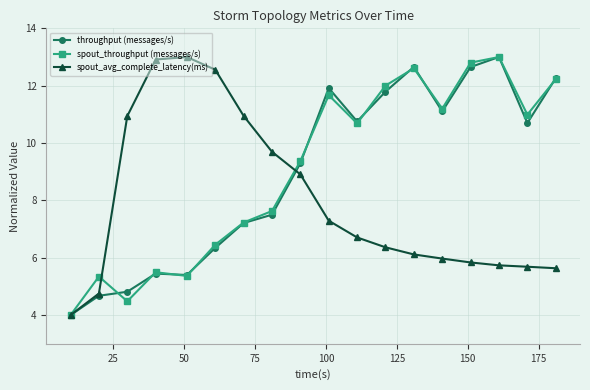

What is the sum of all spout_throughput (messages/s) values?

162.6